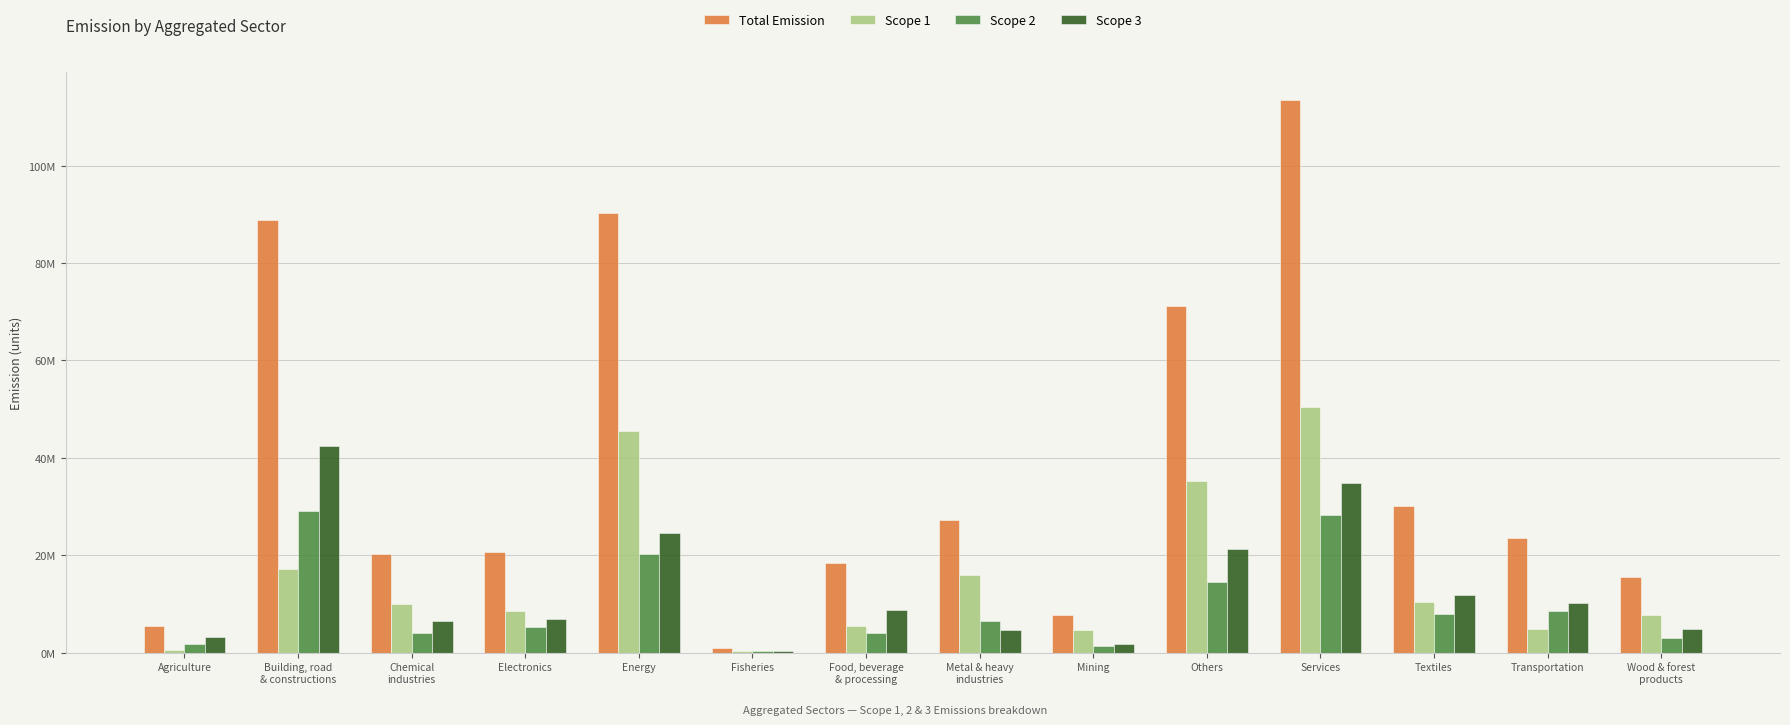

Between Electronics and Services, which series saw the biggest shift?

Total Emission